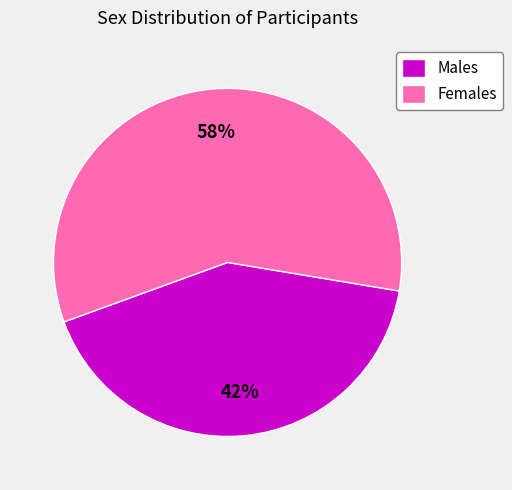

Approximately how many times larger is the value at Females compared to Males?

1.4